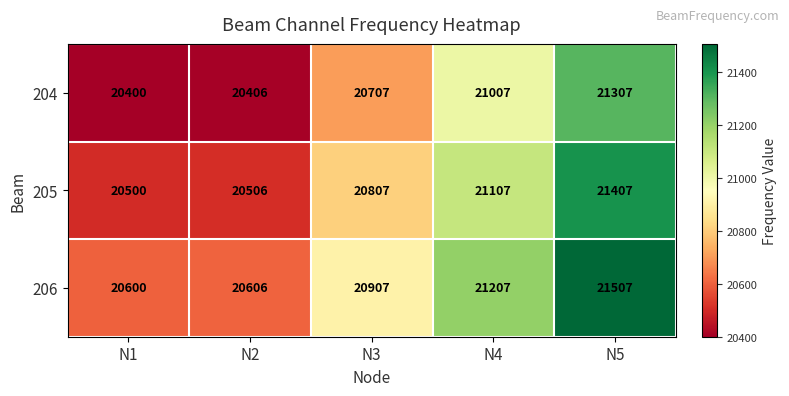

What is the smallest value displayed?

20400